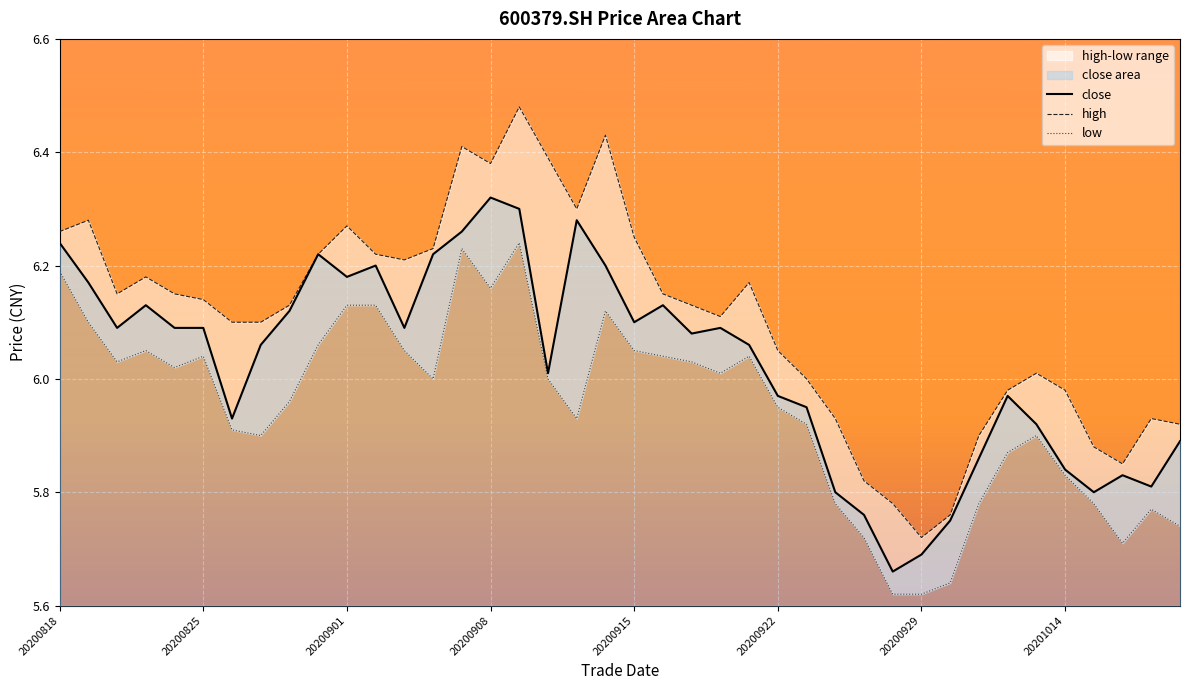

Which series changed the most between 20200828 and 20200901?

low